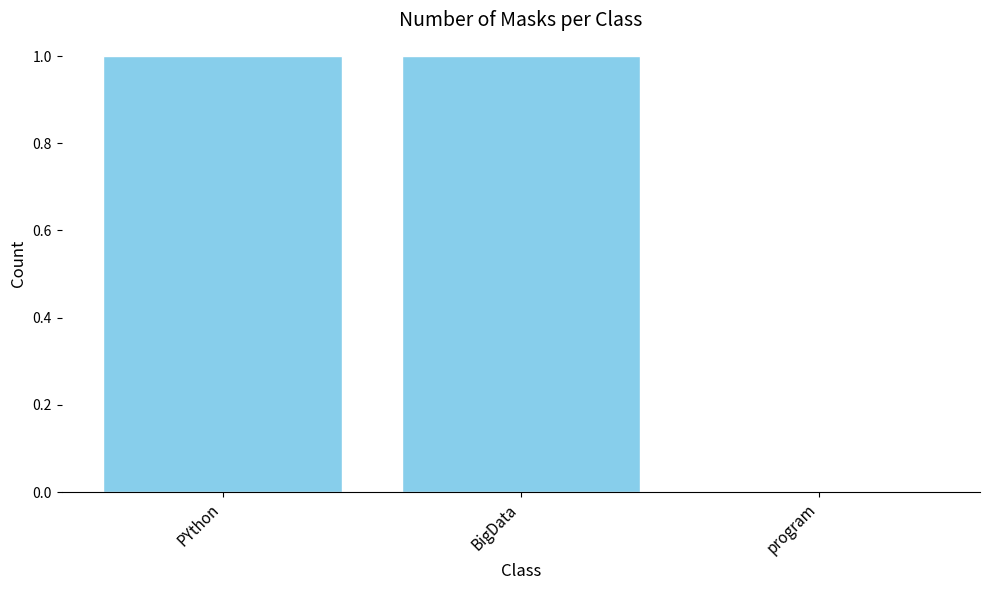

Between PYthon and program, which is larger?

PYthon